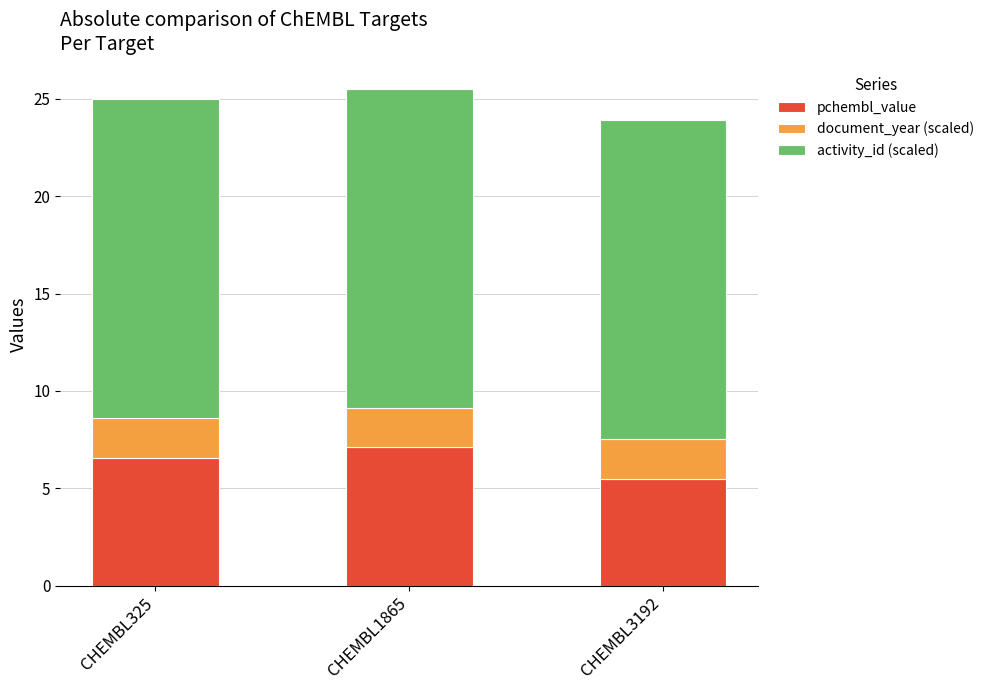

What is the total value across all series at CHEMBL1865?

25.5